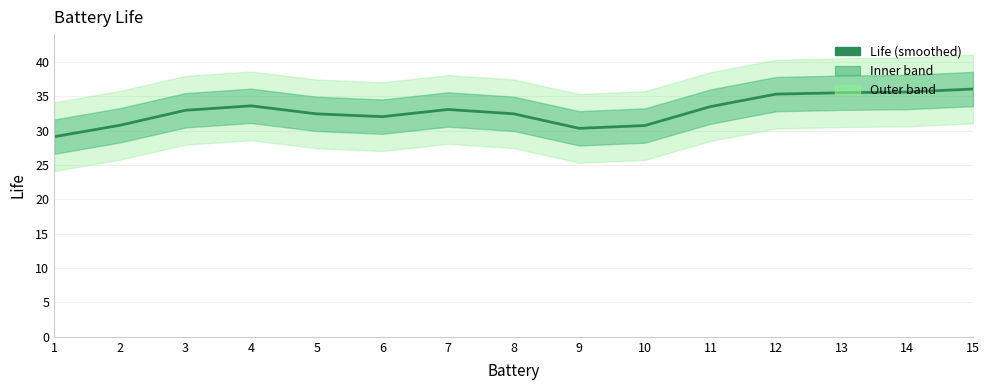

What is the difference between the maximum and second lowest values?

5.7